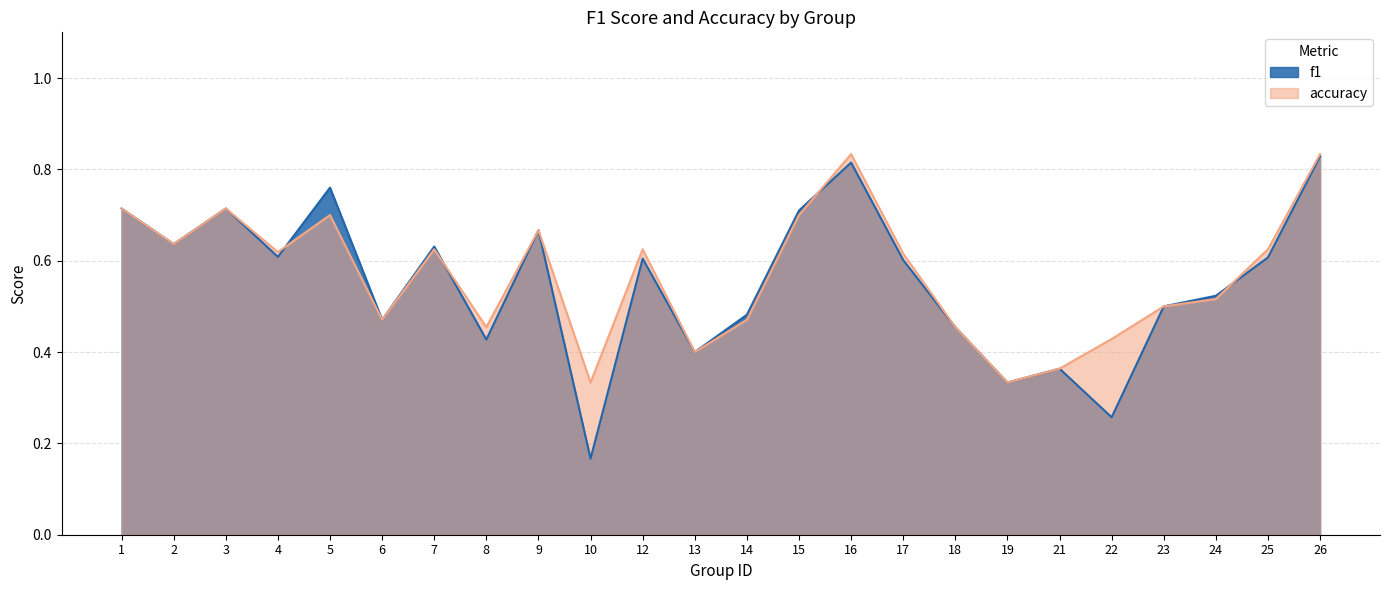

How many intersections are there between accuracy and f1?

4